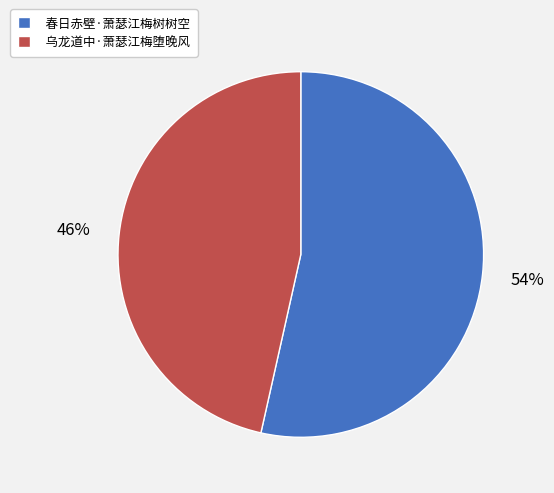

Between 春日赤壁·萧瑟江梅树树空 and 乌龙道中·萧瑟江梅堕晚风, which is larger?

春日赤壁·萧瑟江梅树树空